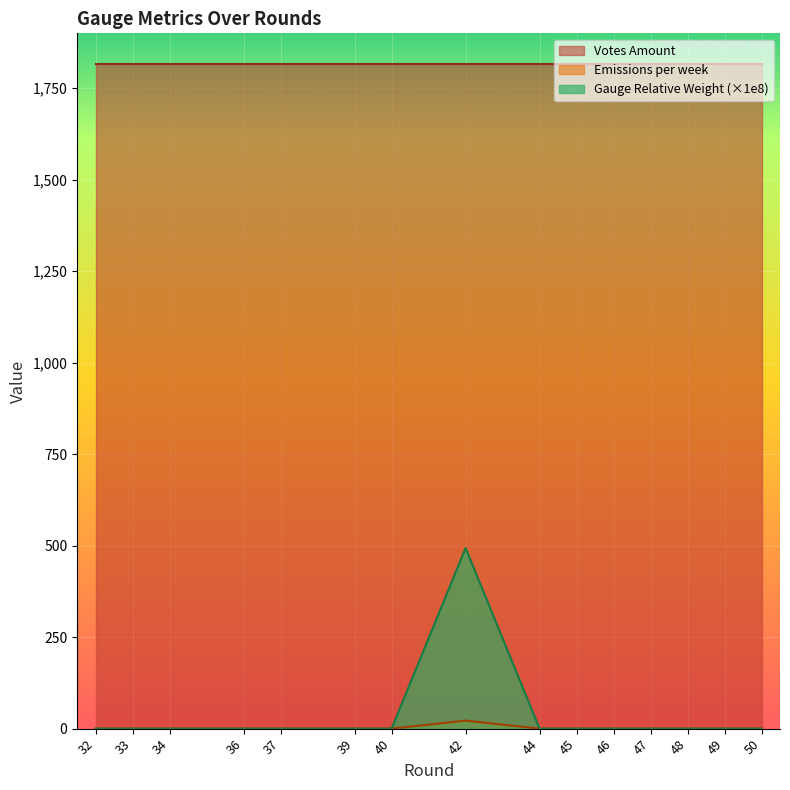

Rank the series by their maximum value, from lowest to highest.

Emissions per week, Gauge Relative Weight (×1e8), Votes Amount